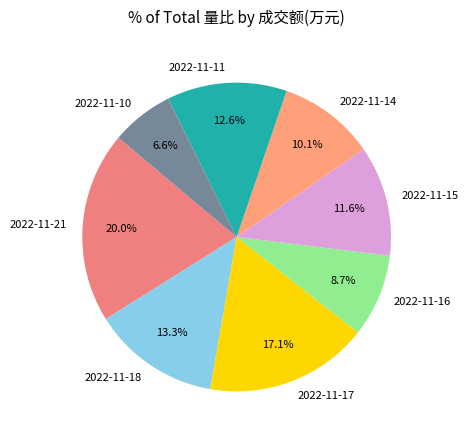

Is the sum of 2022-11-15 and 2022-11-18 greater than half?

No